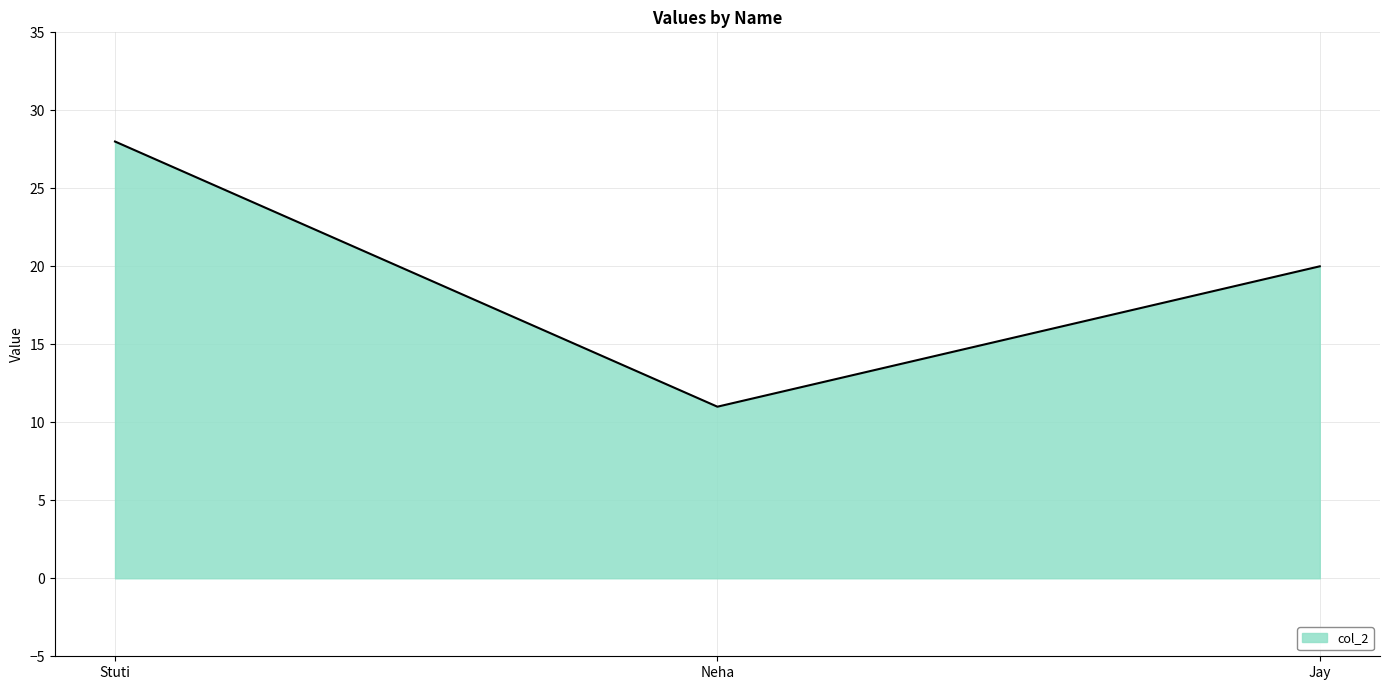

How many distinct data groups are displayed?

1